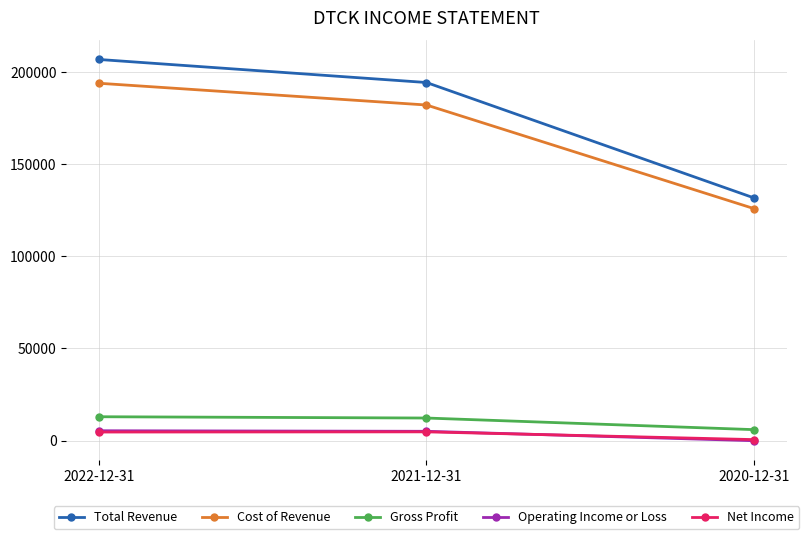

Is the value of Total Revenue at 2021-12-31 greater than the value of Cost of Revenue at 2021-12-31?

Yes